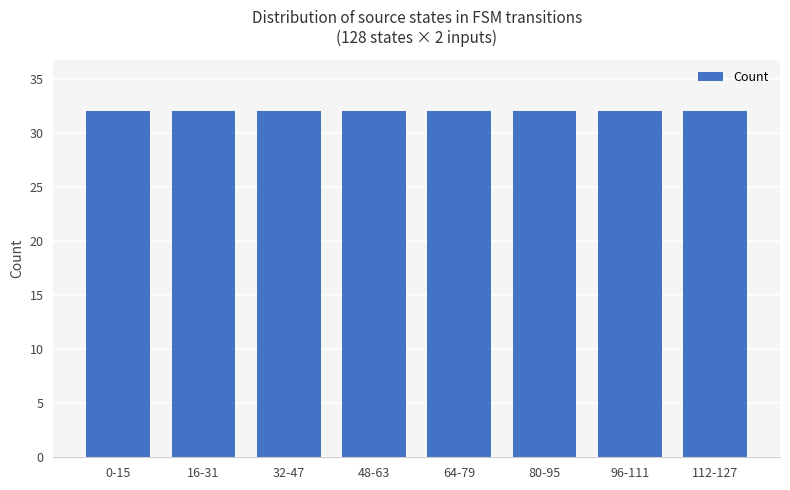

How many distinct data groups are displayed?

1